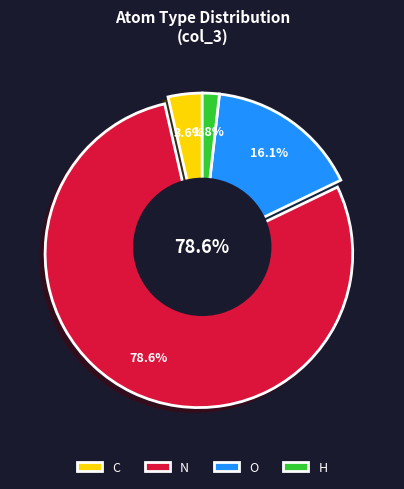

What is the total percentage of H and N?

80.4%